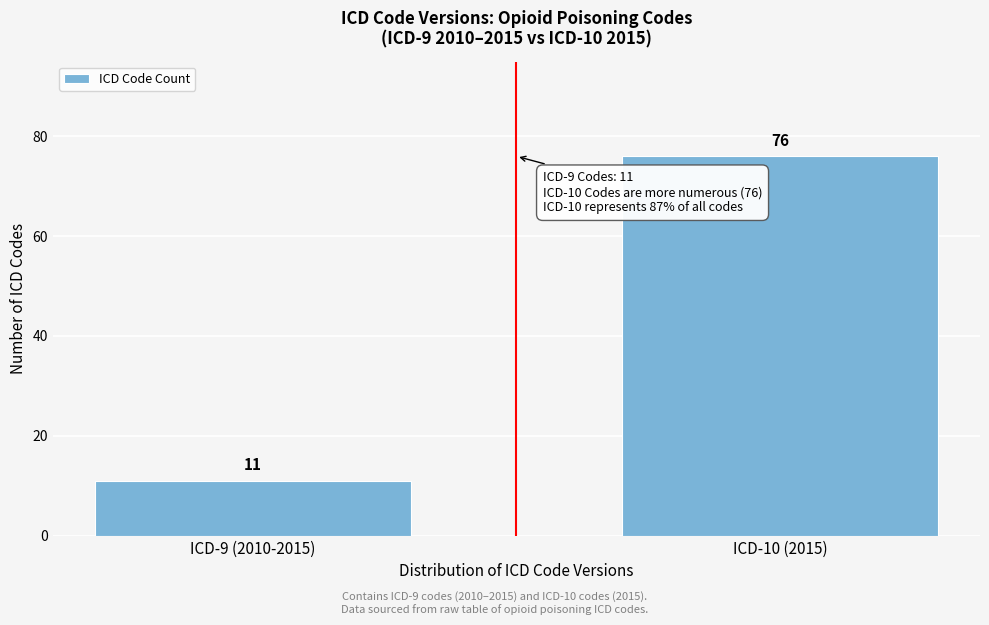

Reading left to right, extract all data points from this chart.

11	76